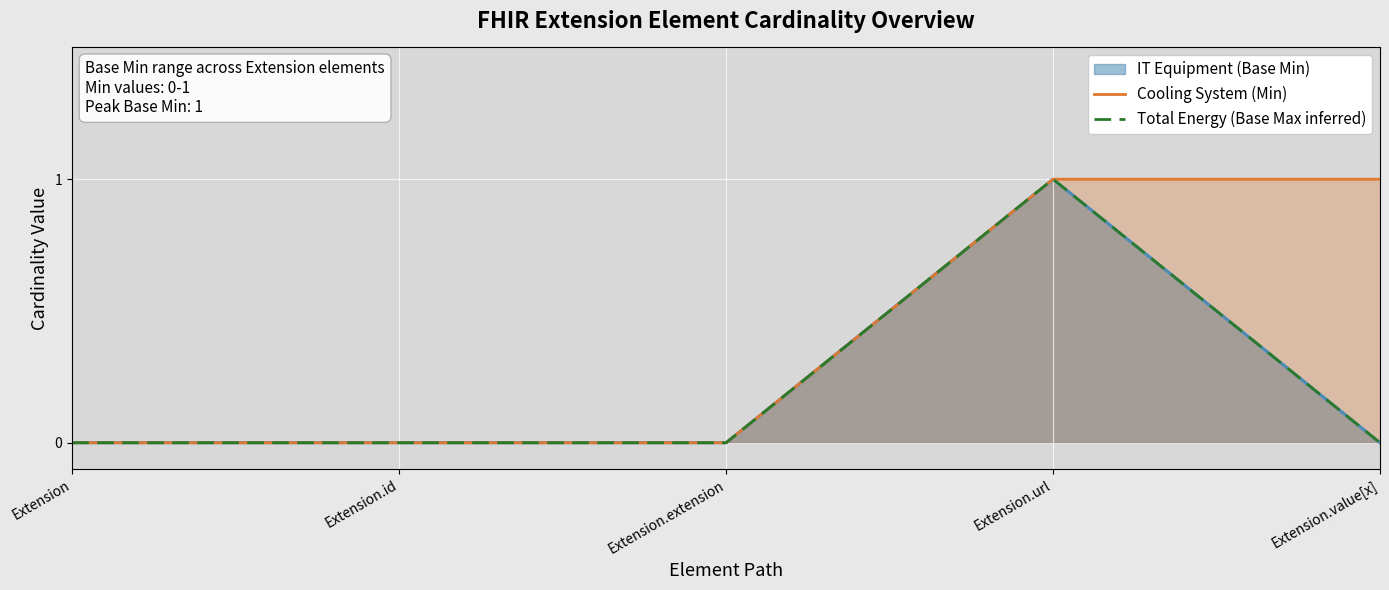

True or false: Cooling System (Min) and Total Energy (Base Max inferred) intersect in this chart.

False